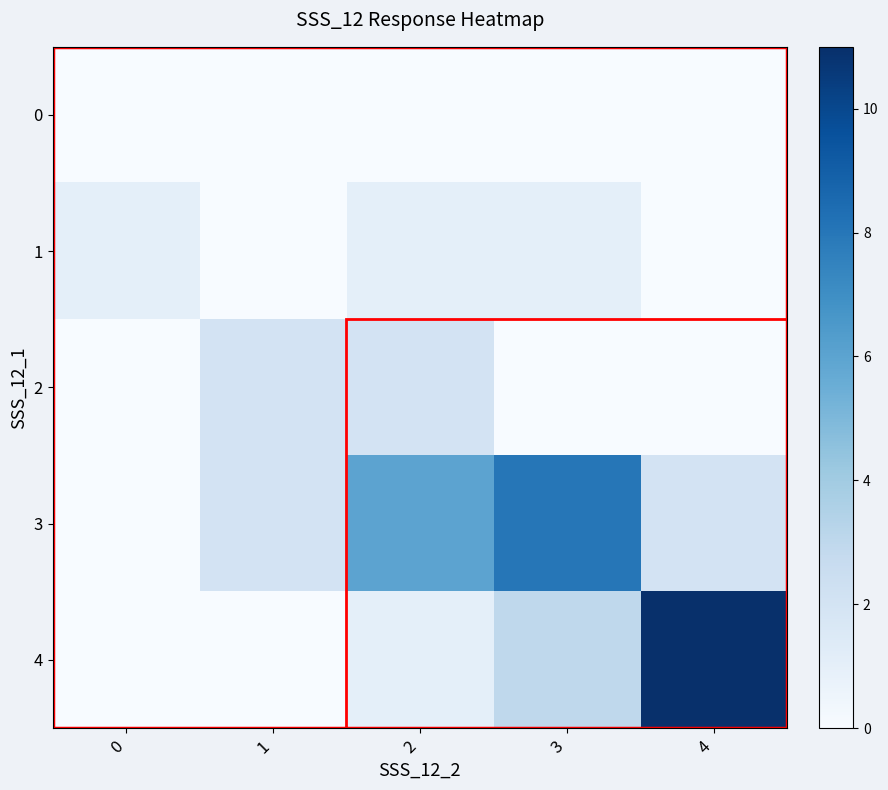

What is the difference between the highest and lowest values at 3?

8